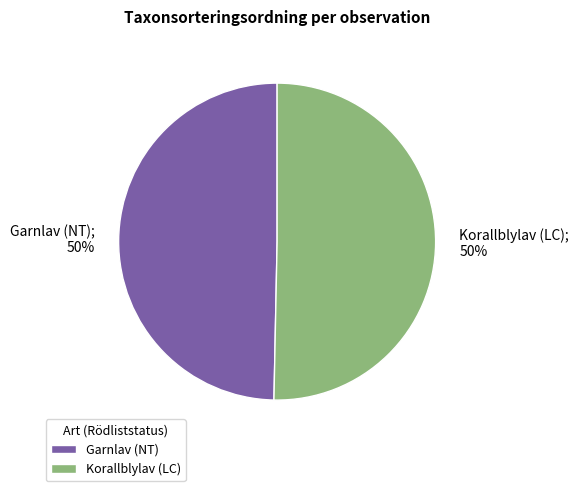

Is it true that Korallblylav (LC) is 50% of the pie?

True